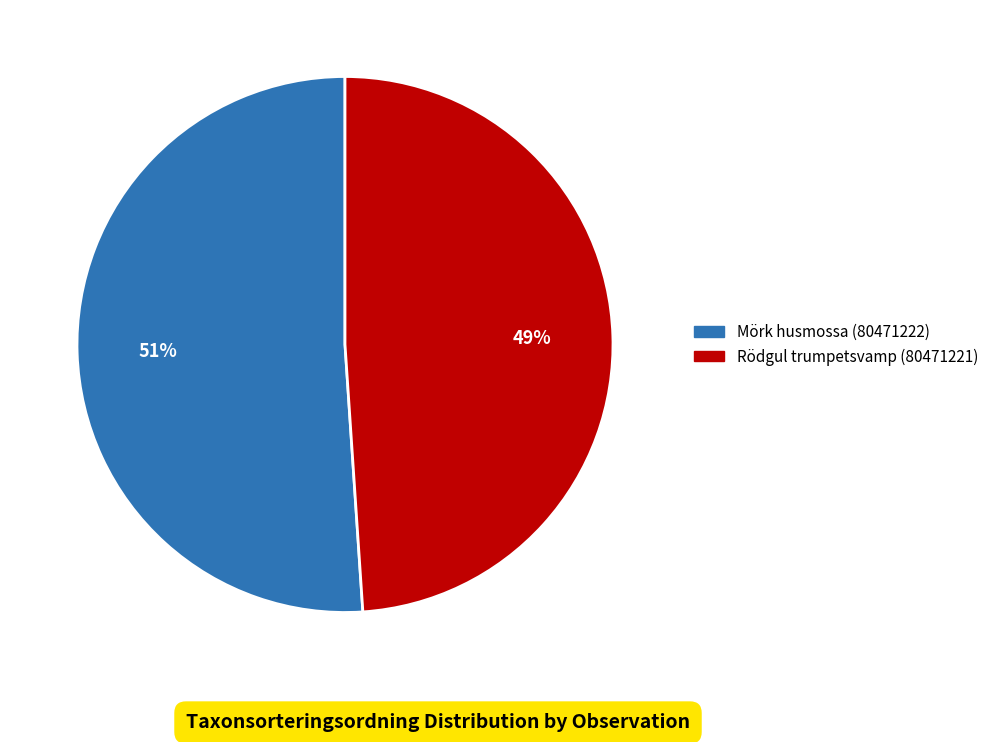

To the nearest percent, what is the average slice percentage?

50%